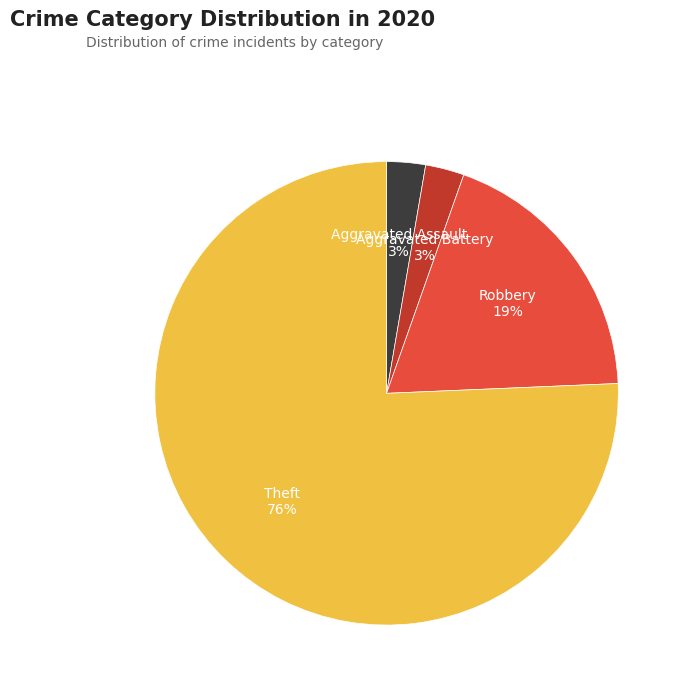

Is there any slice that represents more than half of the pie?

Yes